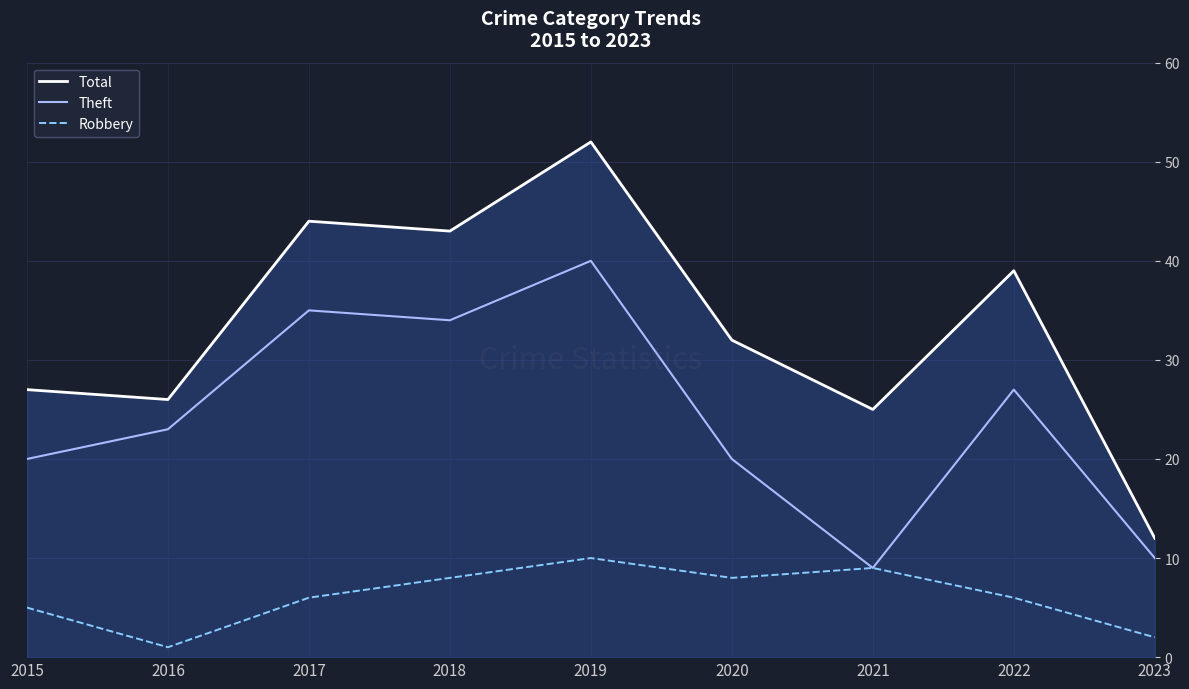

What is the maximum value shown in the chart?

52